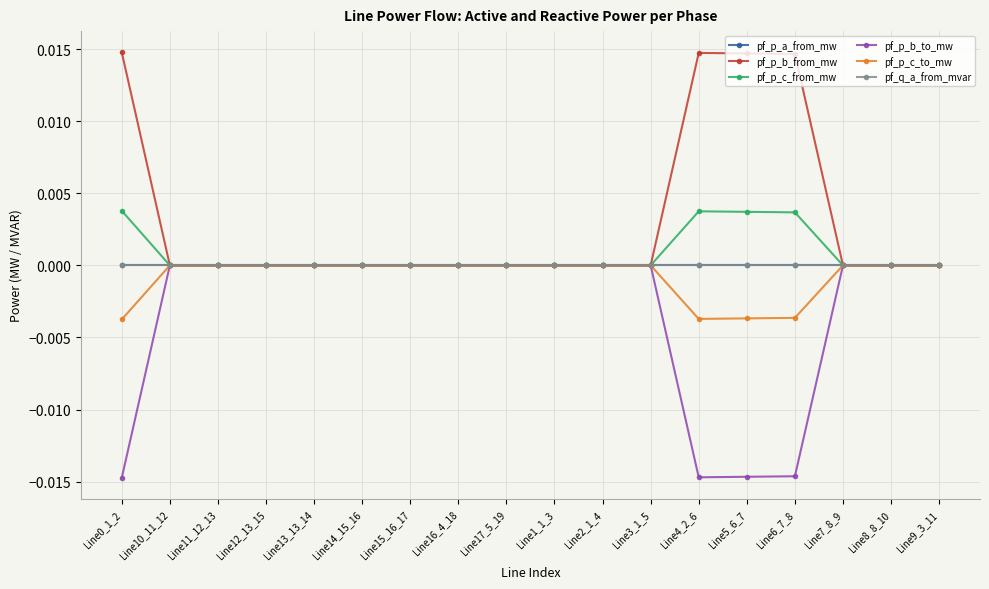

Does the chart have visible grid lines?

Yes